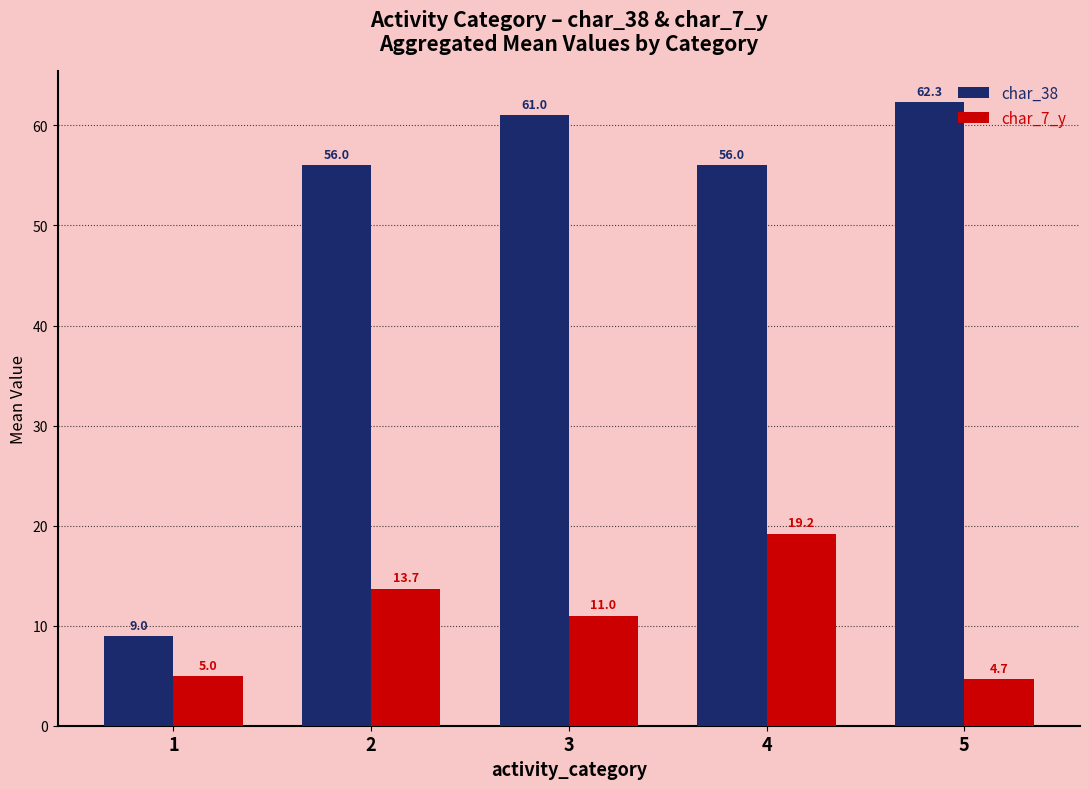

What is the sum of the char_7_y values at 3 and 4?

30.2